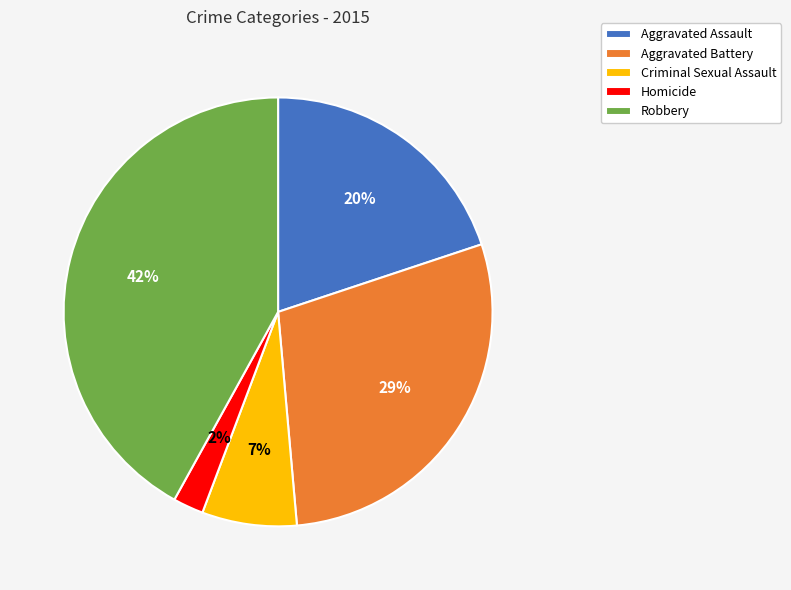

Which has a higher value, Criminal Sexual Assault or Aggravated Assault?

Aggravated Assault